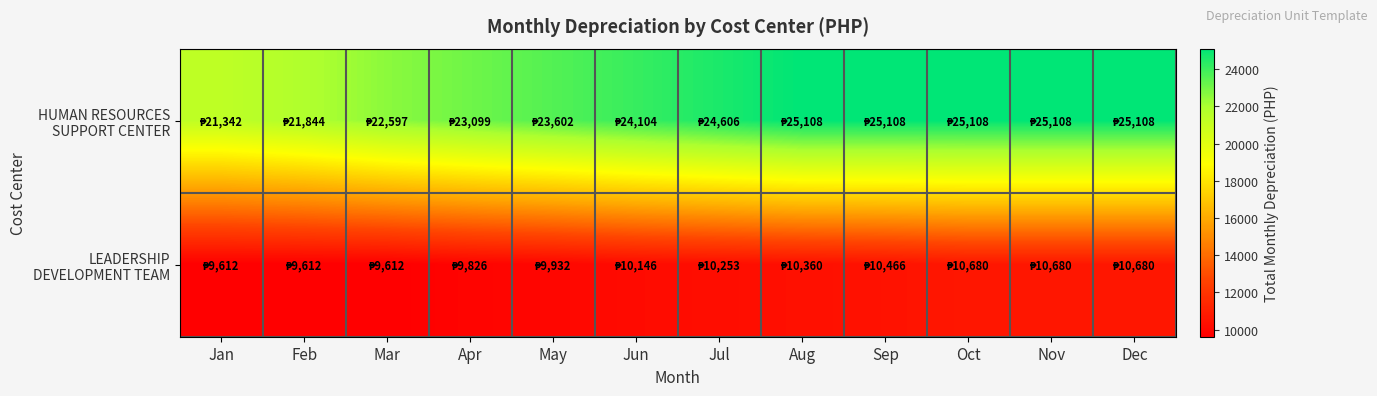

What is the spread (max minus min) of values at Mar?

12985.3